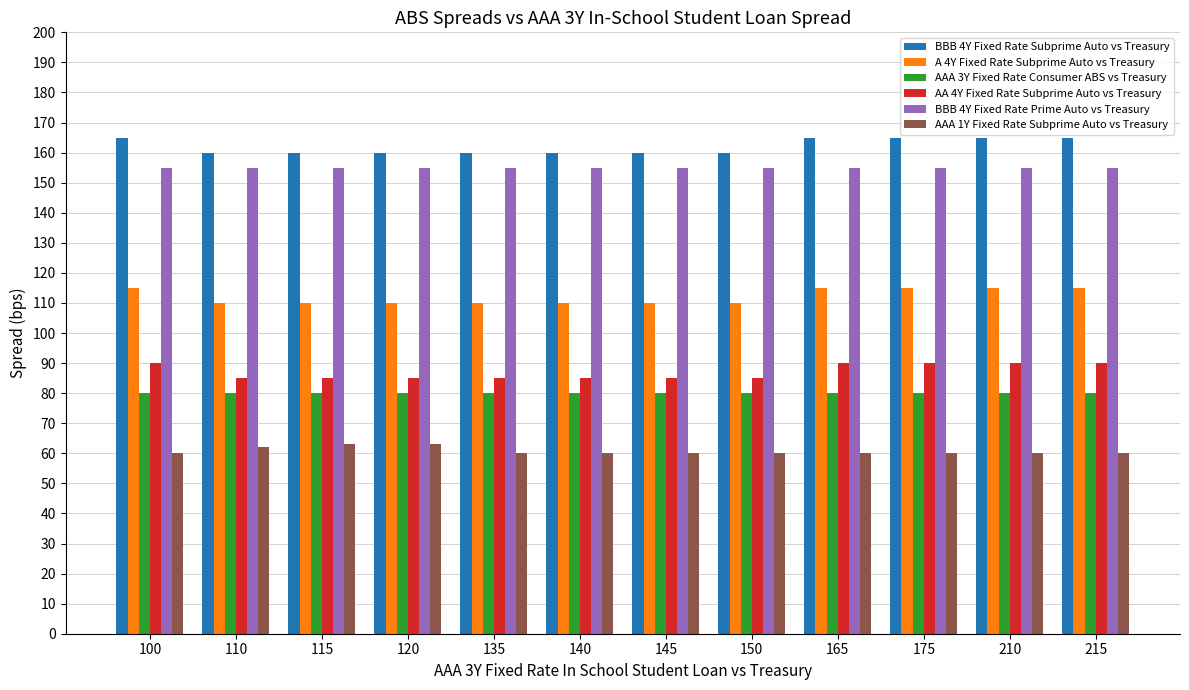

The AAA 3Y Fixed Rate Consumer ABS vs Treasury series shows 80 at 150. True or false?

True